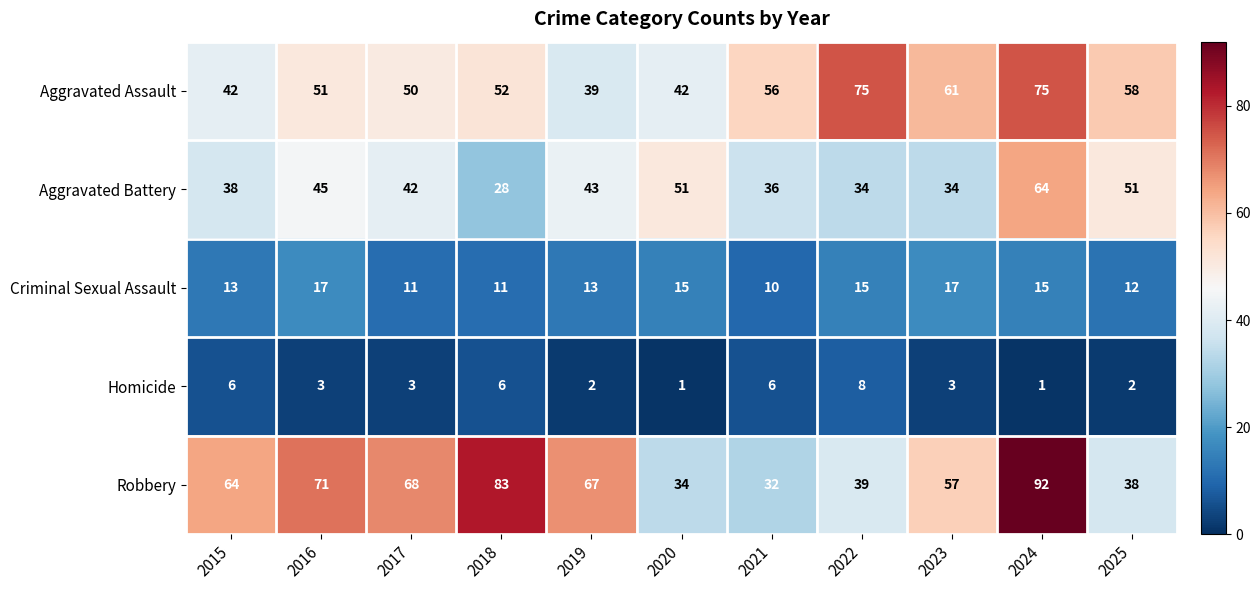

Count the number of categories in the chart.

11